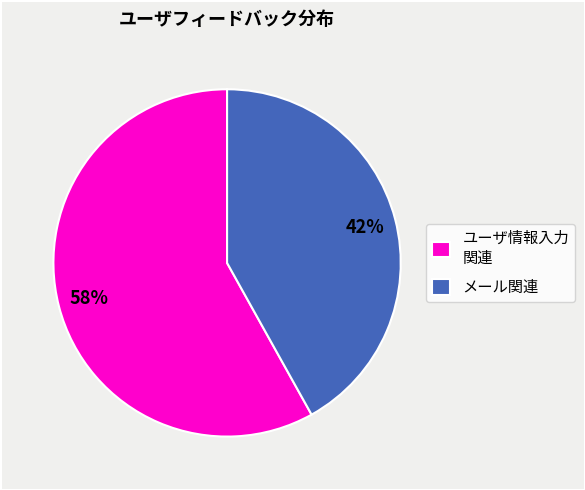

Is the sum of メール関連 and ユーザ情報入力 関連 greater than half?

Yes